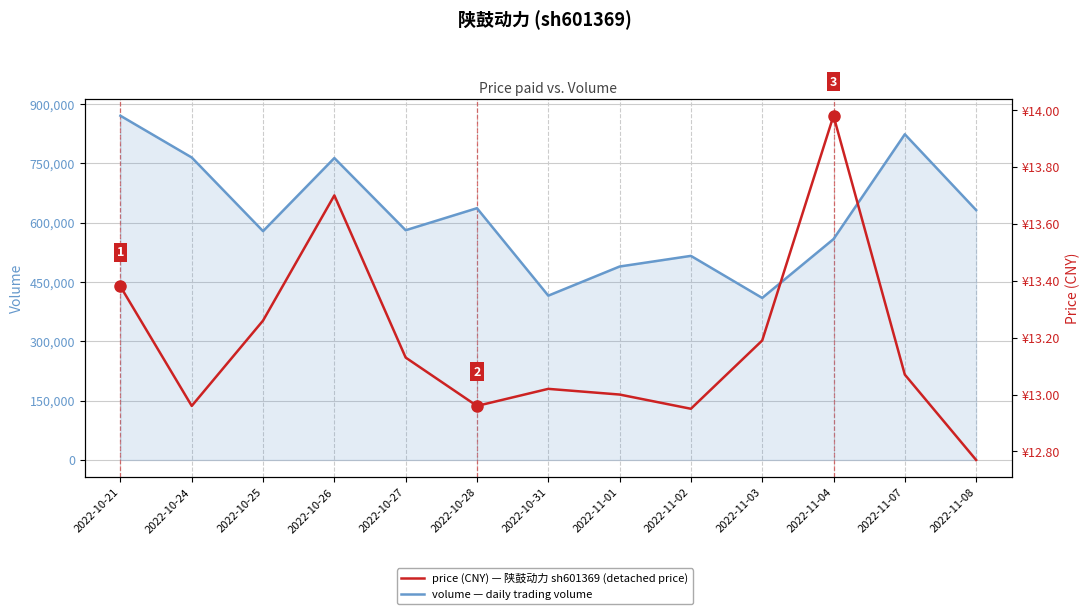

What value does the volume series have at 2022-11-02?

515816.0